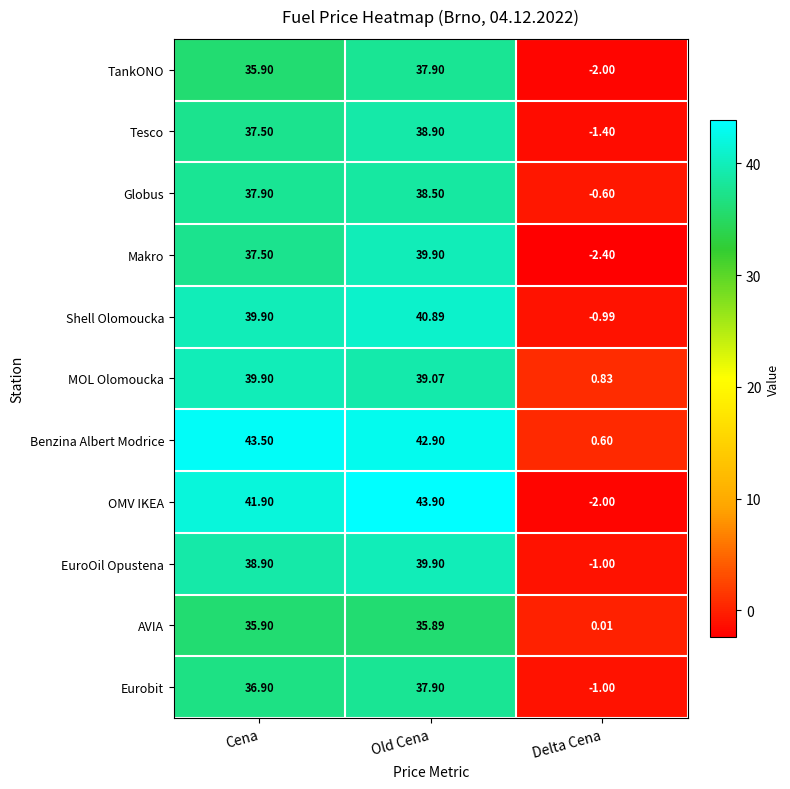

At which category is the sum across all series the highest?

Old Cena